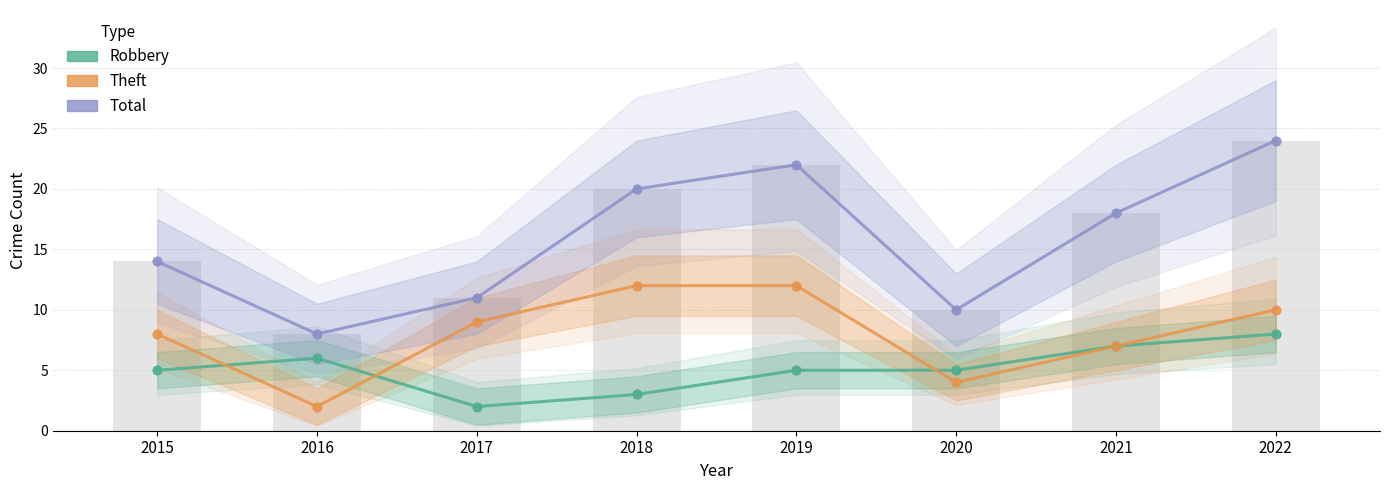

At how many categories does at least one series exceed 8?

7